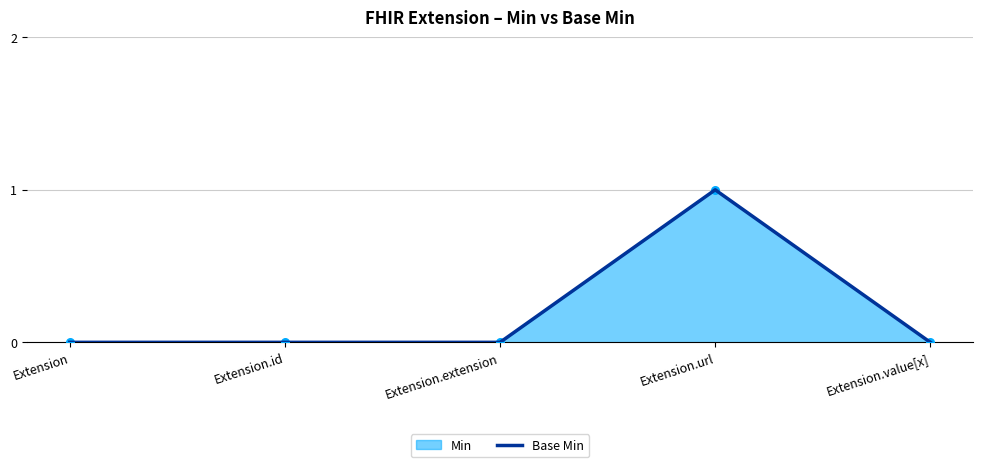

Between Extension.url and Extension.id, which is larger?

Extension.url